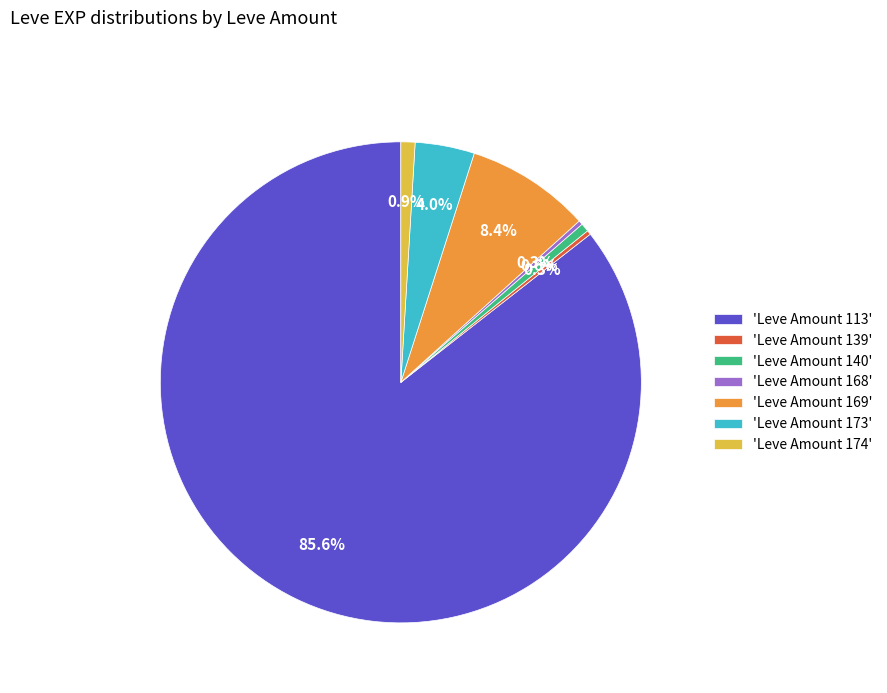

Which slice represents more than half of the pie?

'Leve Amount 113'